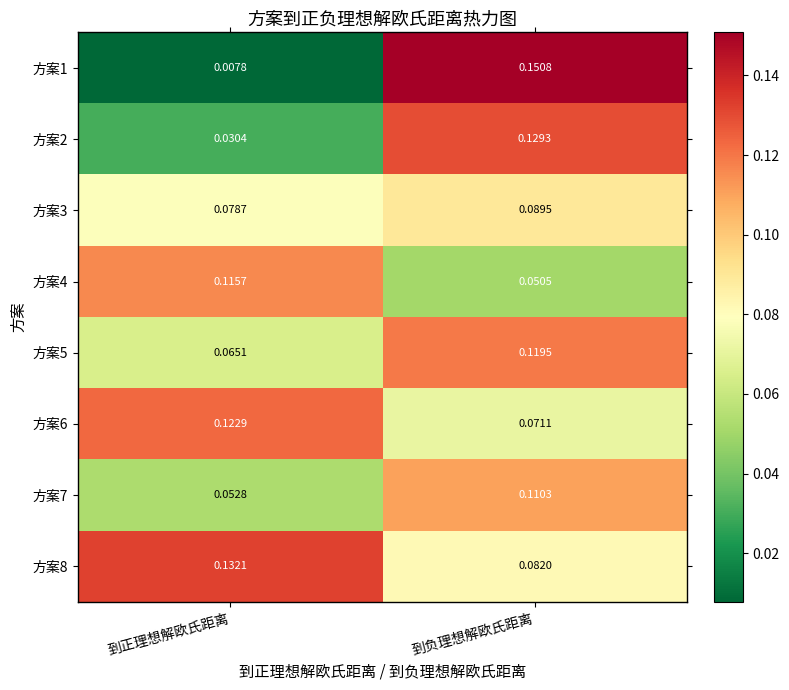

Rank the categories by 方案8 value from lowest to highest.

到负理想解欧氏距离, 到正理想解欧氏距离